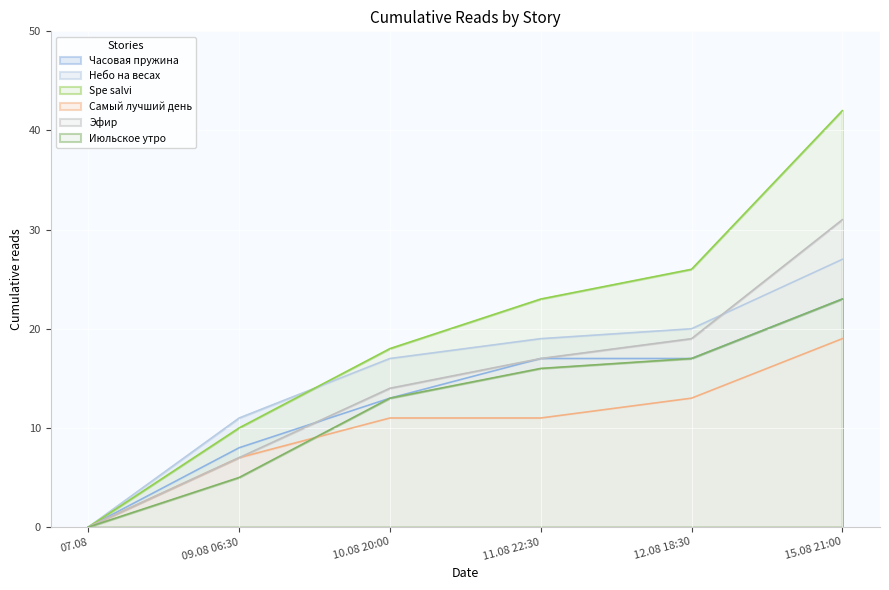

True or false: Небо на весах and Часовая пружина cross at least once.

False